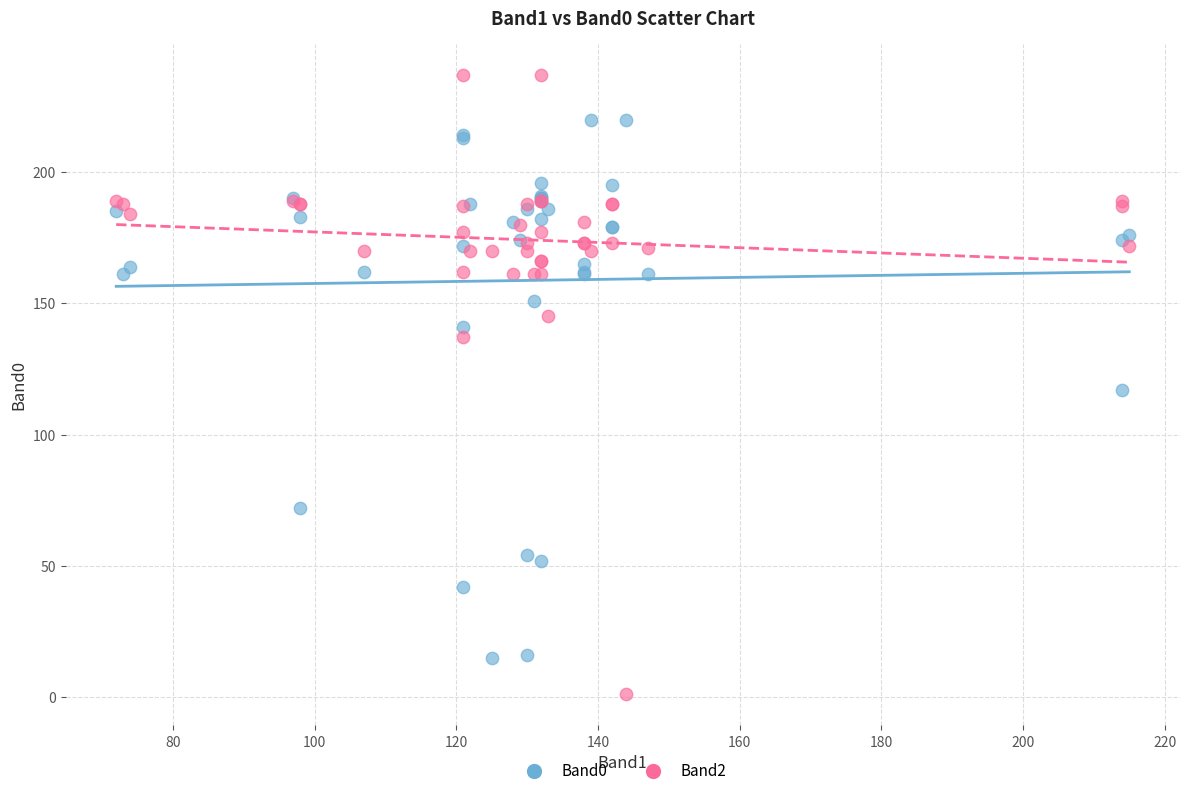

Which series reaches the minimum Y coordinate?

Band2